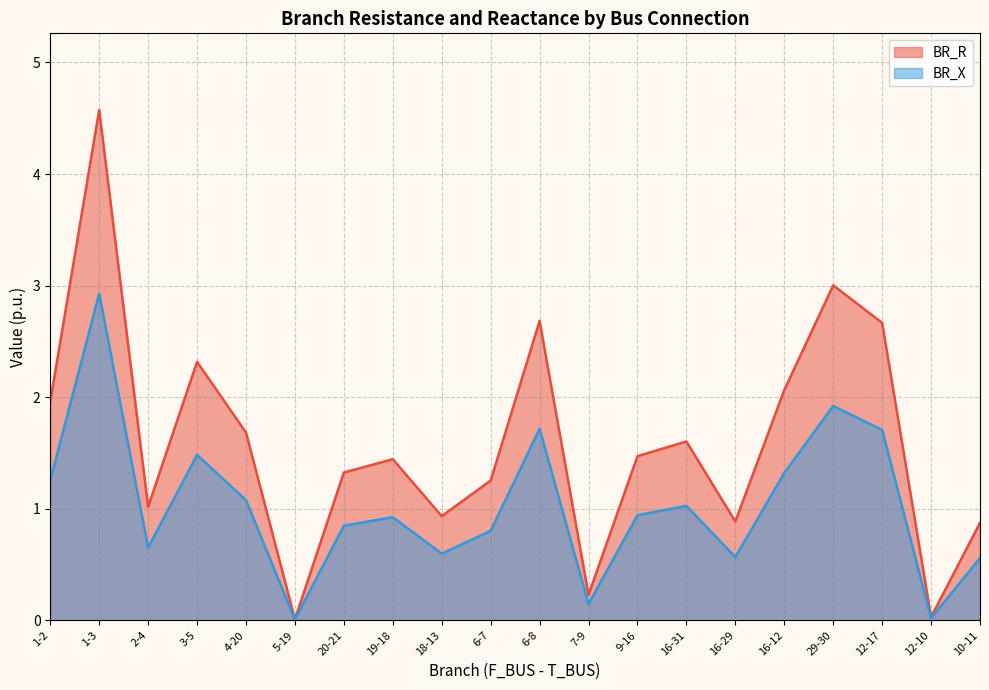

Reading left to right, list all the values displayed in this chart.

BR_R: 2.0	4.6	1.0	2.3	1.7	0.0	1.3	1.4	0.9	1.3	2.7	0.2	1.5	1.6	0.9	2.1	3.0	2.7	0.0	0.9
BR_X: 1.3	2.9	0.7	1.5	1.1	0.0	0.8	0.9	0.6	0.8	1.7	0.1	0.9	1.0	0.6	1.3	1.9	1.7	0.0	0.6